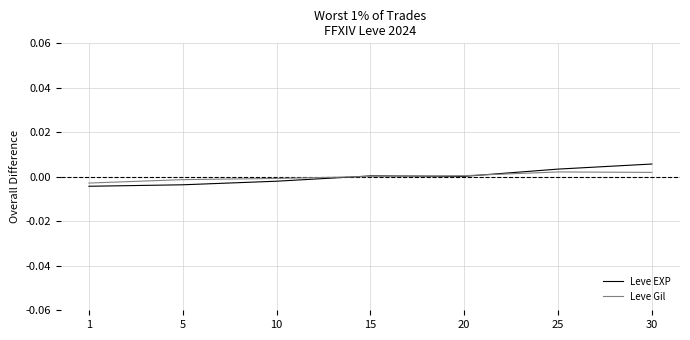

What are all the series names shown in the legend?

Leve EXP, Leve Gil